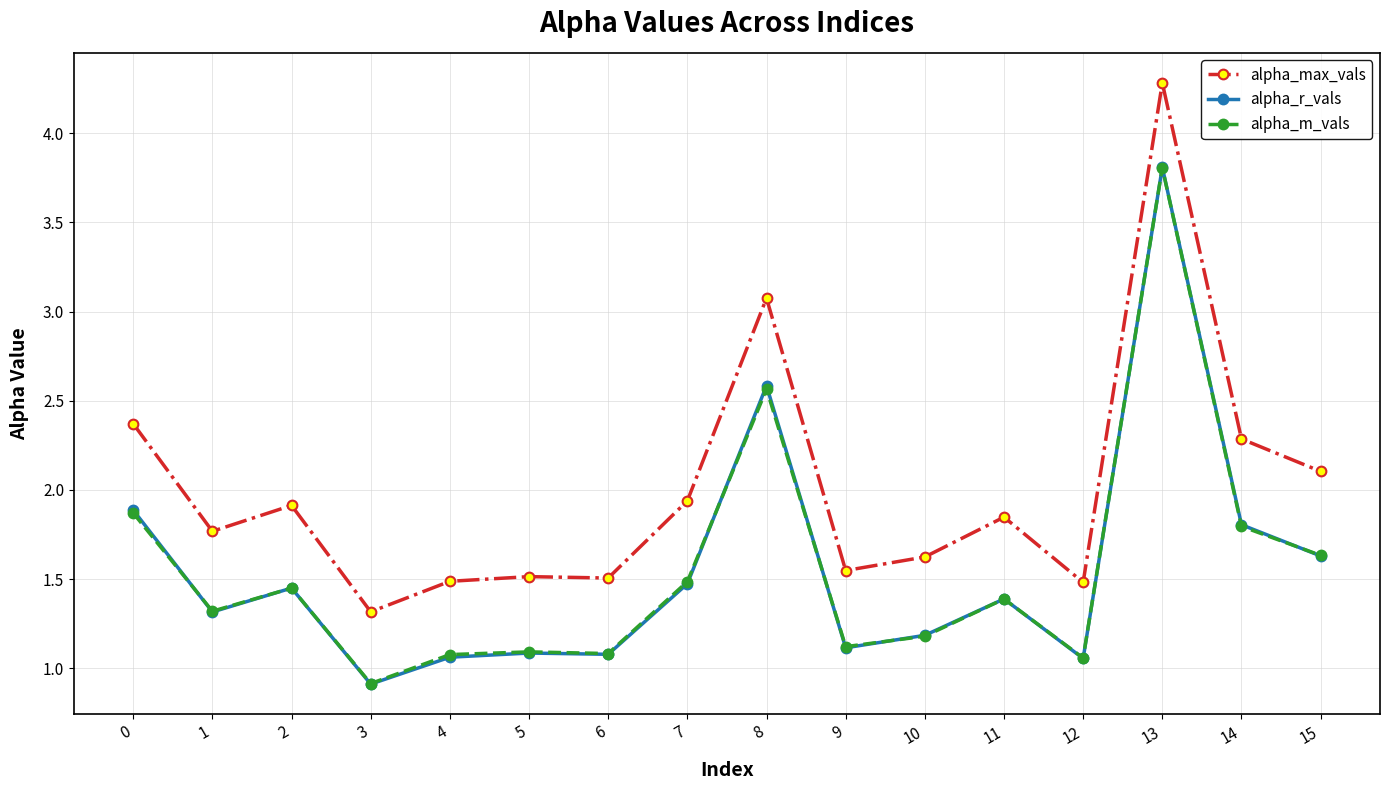

At which category is the sum across all series the highest?

13